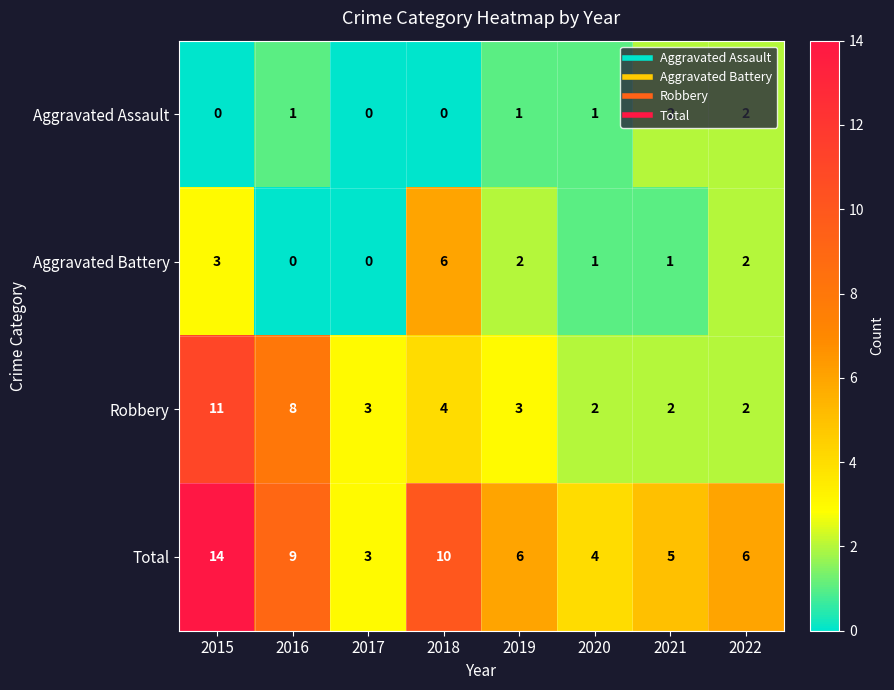

What is the greatest value displayed?

14